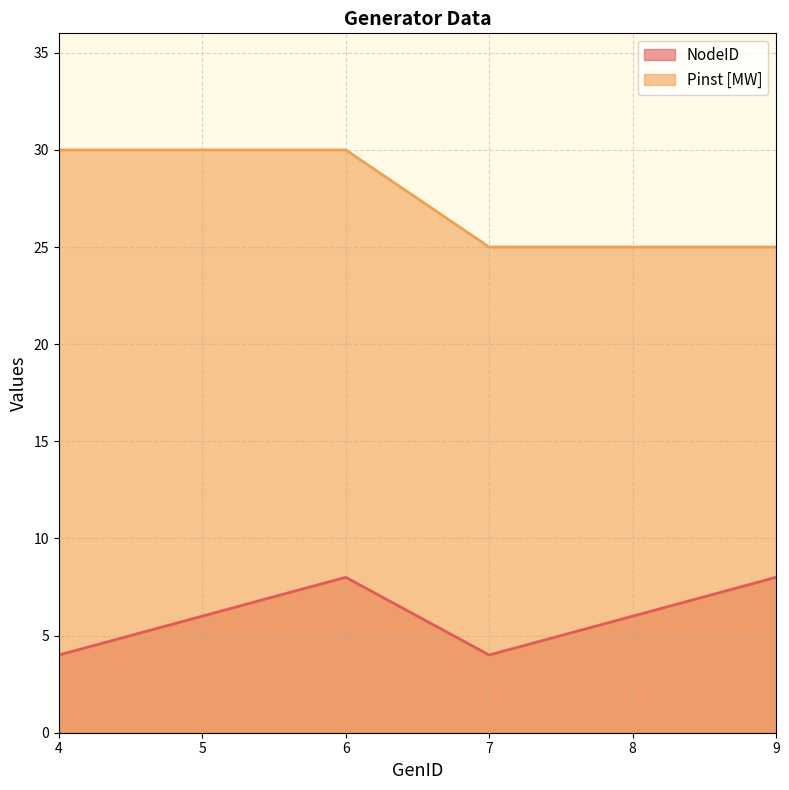

List the labels in order of Pinst [MW] value, largest first.

4, 5, 6, 7, 8, 9